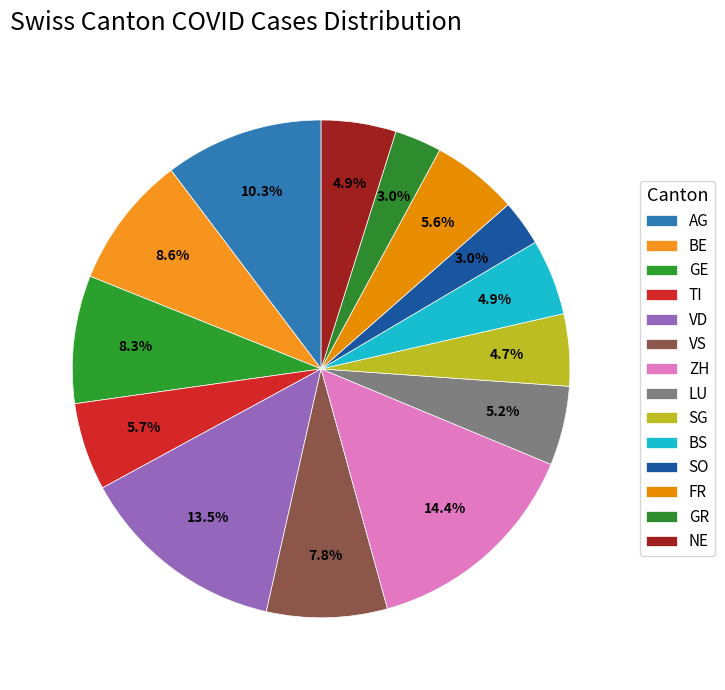

How many segments does this pie chart have?

14